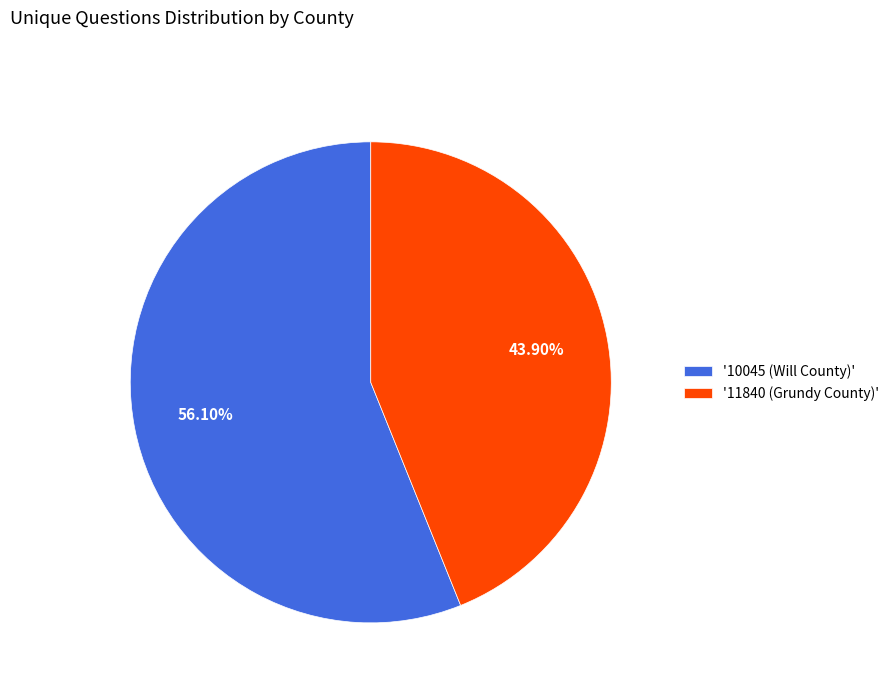

Between '10045 (Will County)' and '11840 (Grundy County)', which is larger?

'10045 (Will County)'